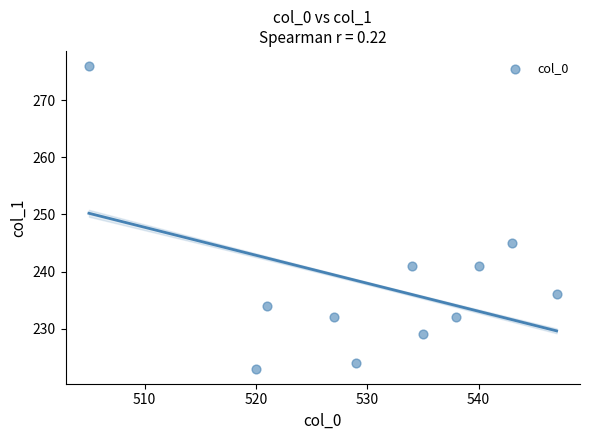

What is the average X value?

531